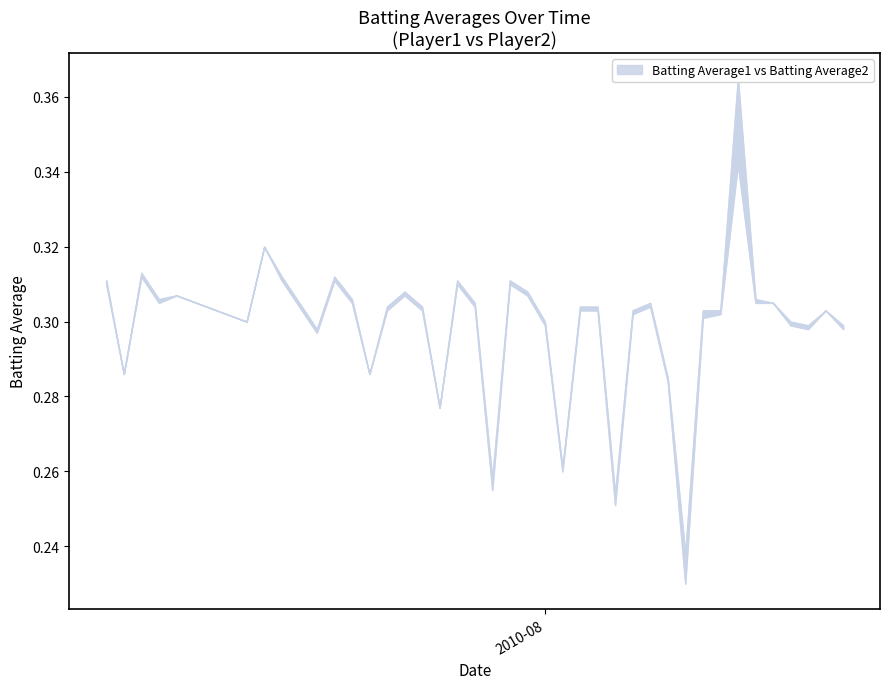

In Batting Average2, how many points are higher than both neighbors (excluding endpoints)?

10